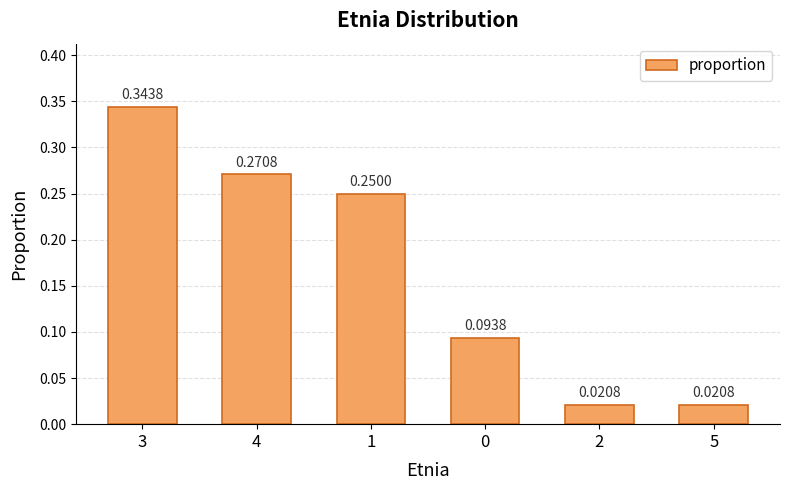

What is the sum of all values?

1.0